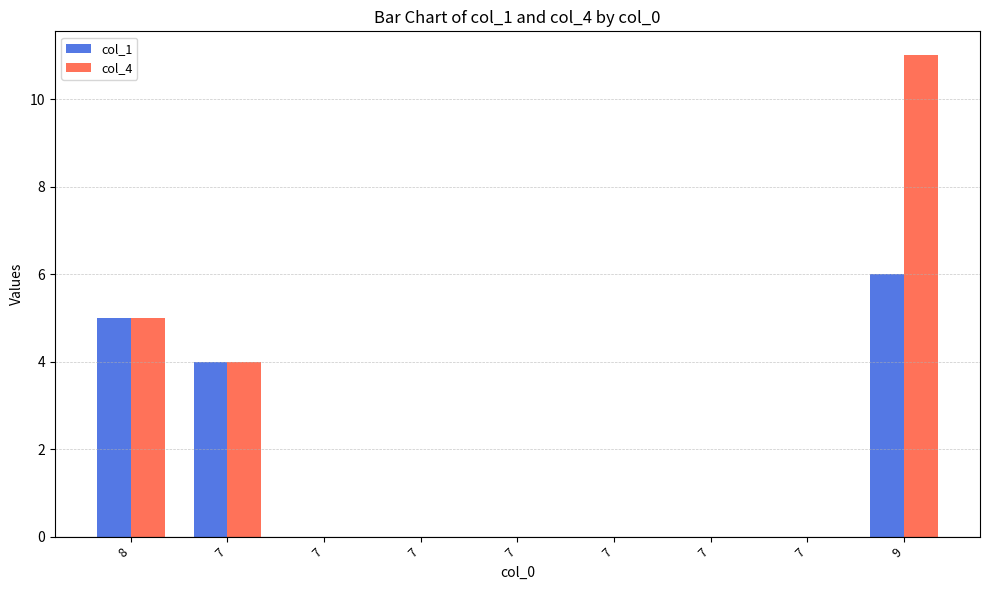

How many distinct data groups are displayed?

2